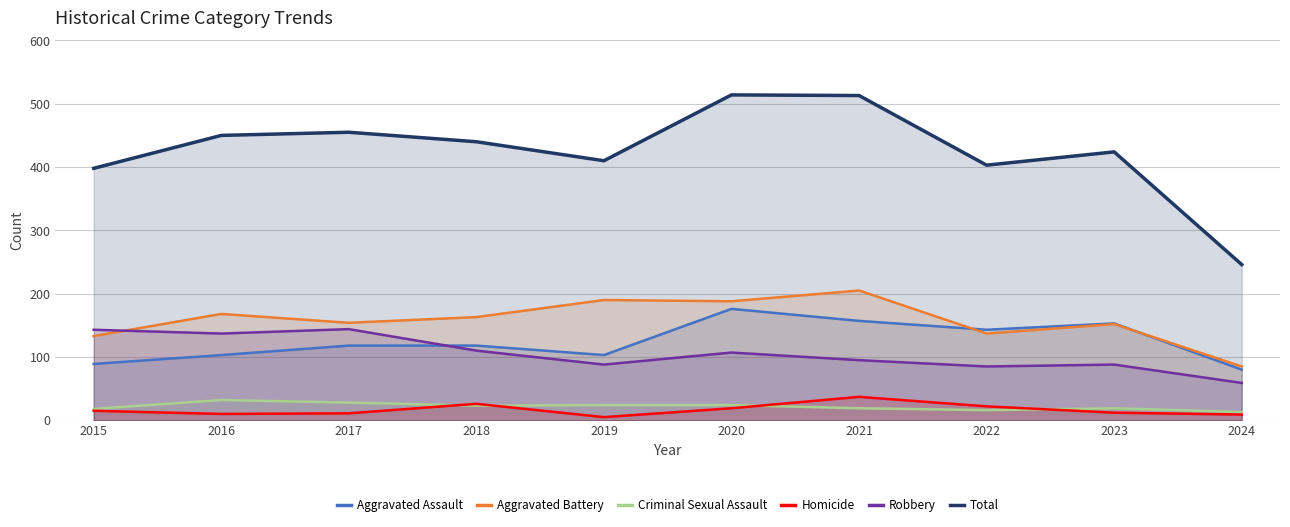

How many interior local valleys does the Robbery series have?

3